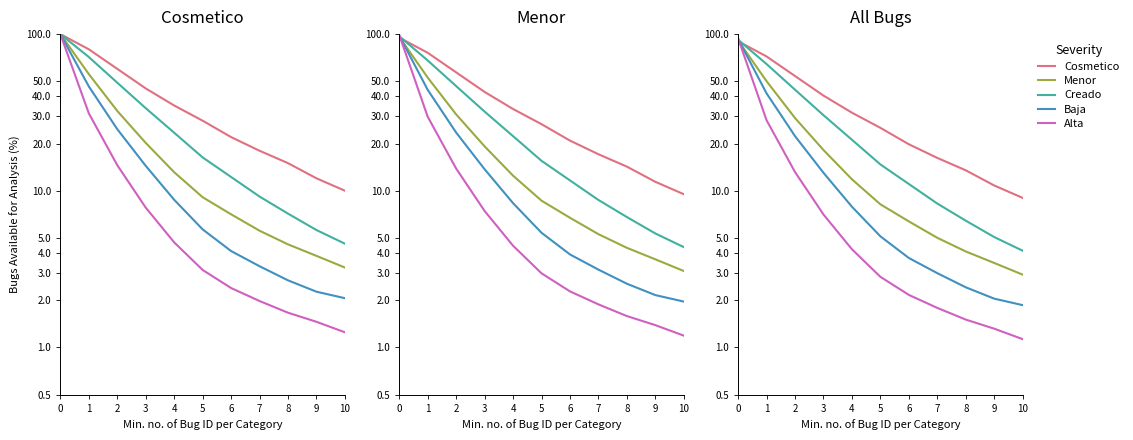

What is the difference between the maximum and minimum values in the Cosmetico series?

81.0